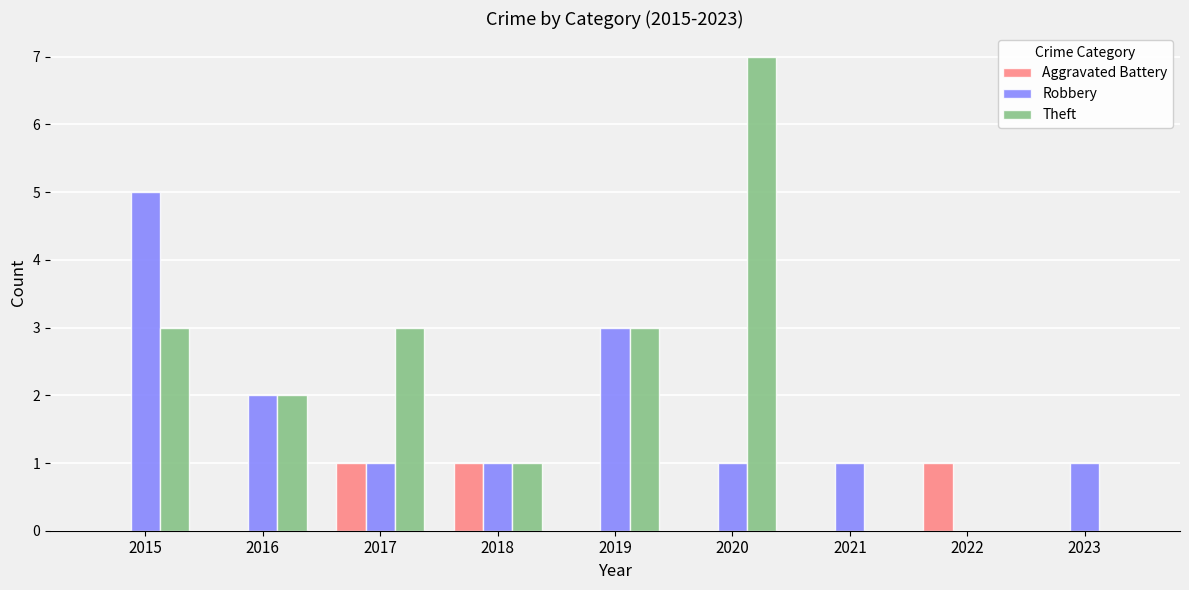

Between 2016 and 2023, which series saw the biggest shift?

Theft